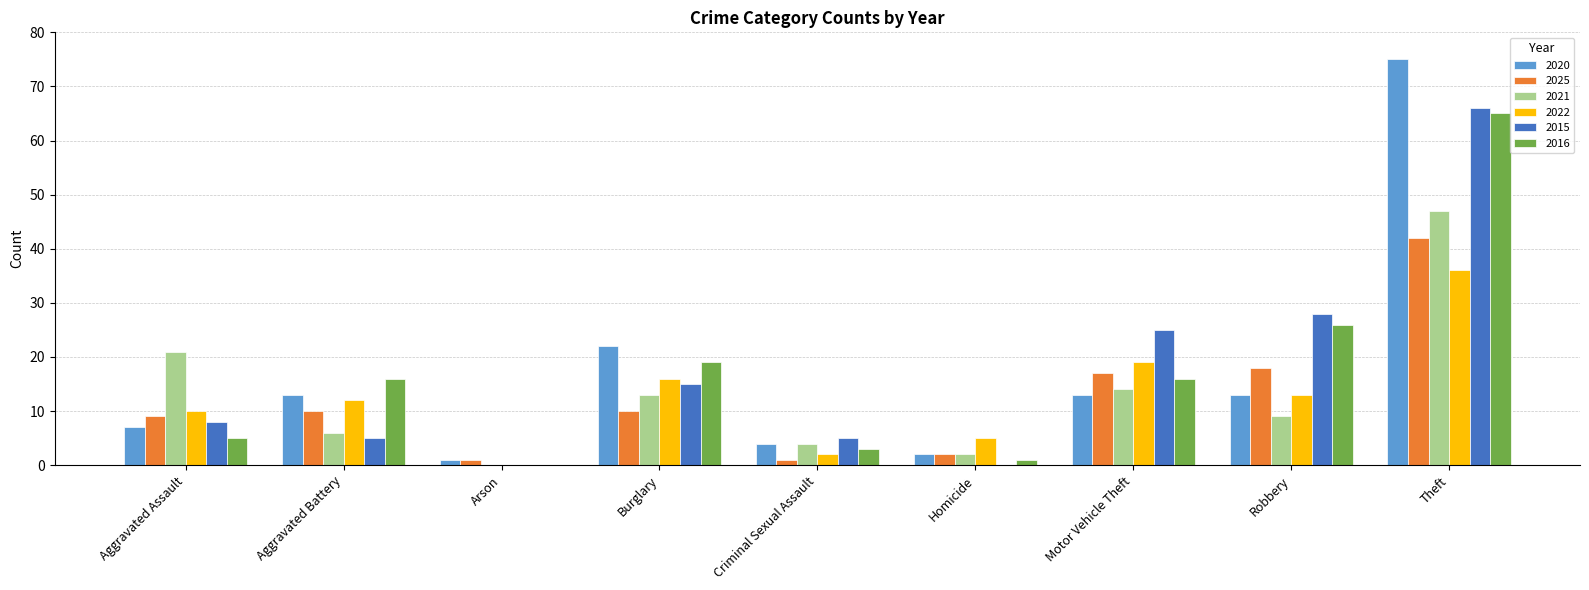

Reading left to right, list all the values displayed in this chart.

2020: 7	13	1	22	4	2	13	13	75
2025: 9	10	1	10	1	2	17	18	42
2021: 21	6	0	13	4	2	14	9	47
2022: 10	12	0	16	2	5	19	13	36
2015: 8	5	0	15	5	0	25	28	66
2016: 5	16	0	19	3	1	16	26	65